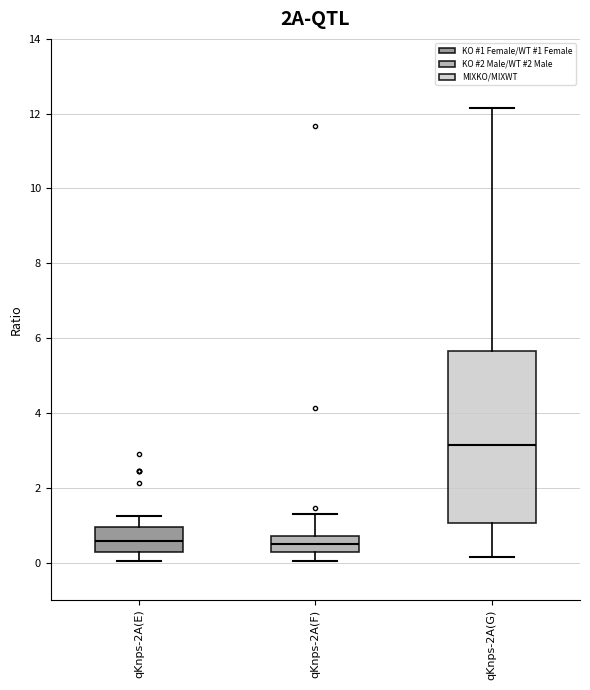

Which box is the tallest, from its lower edge to its upper edge?

qKnps-2A(G)